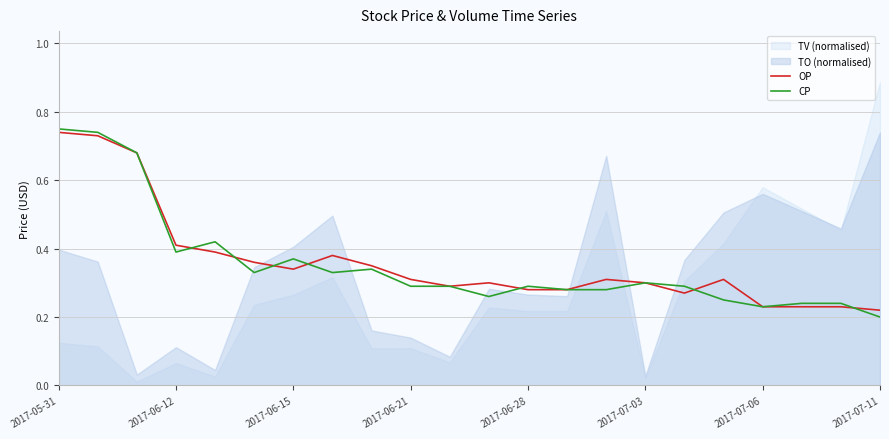

Where is CP nearest to the value 0?

2017-07-11